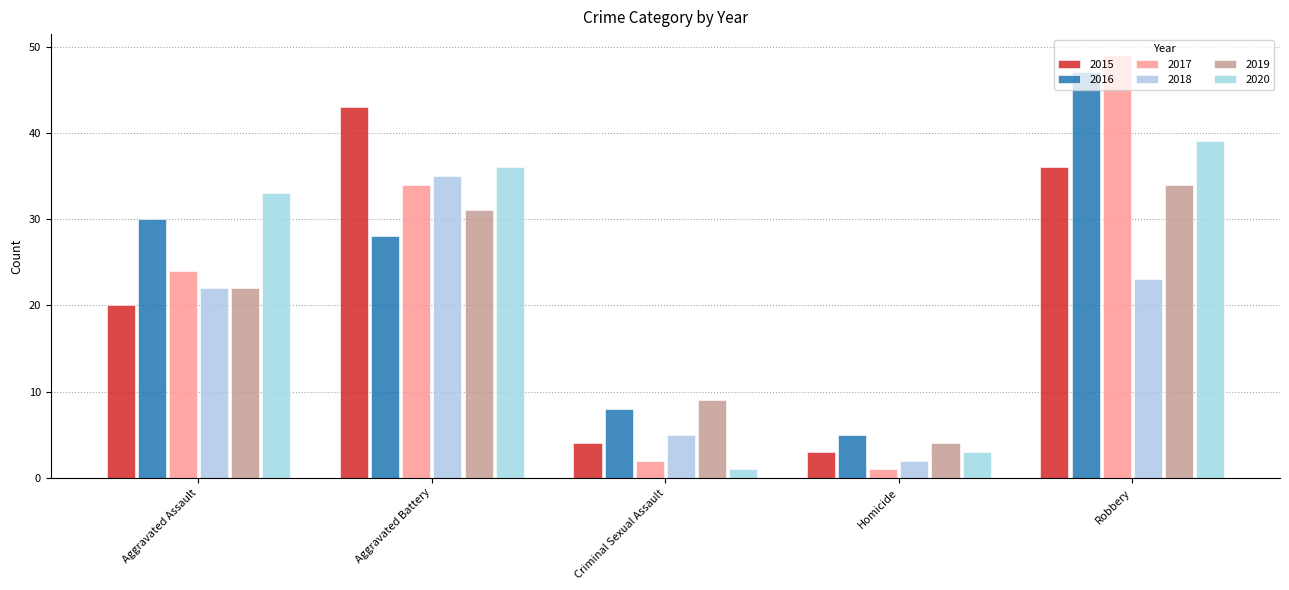

How many values in the 2016 series are below 28?

2